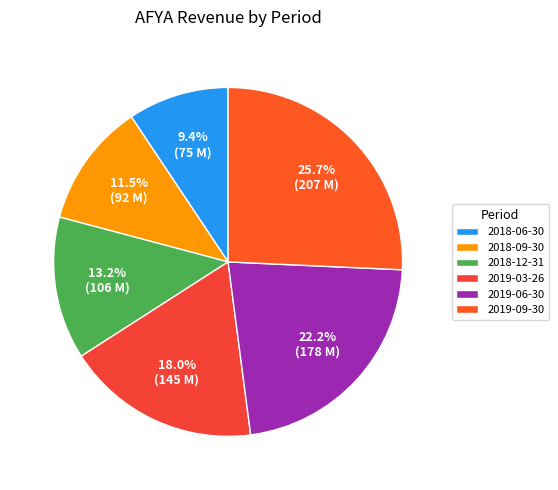

Is there any slice that represents more than half of the pie?

No